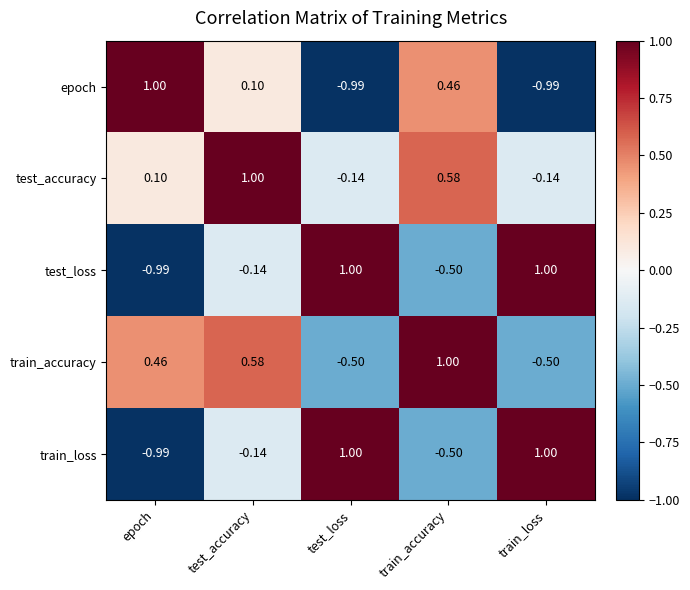

How many distinct data groups are displayed?

5